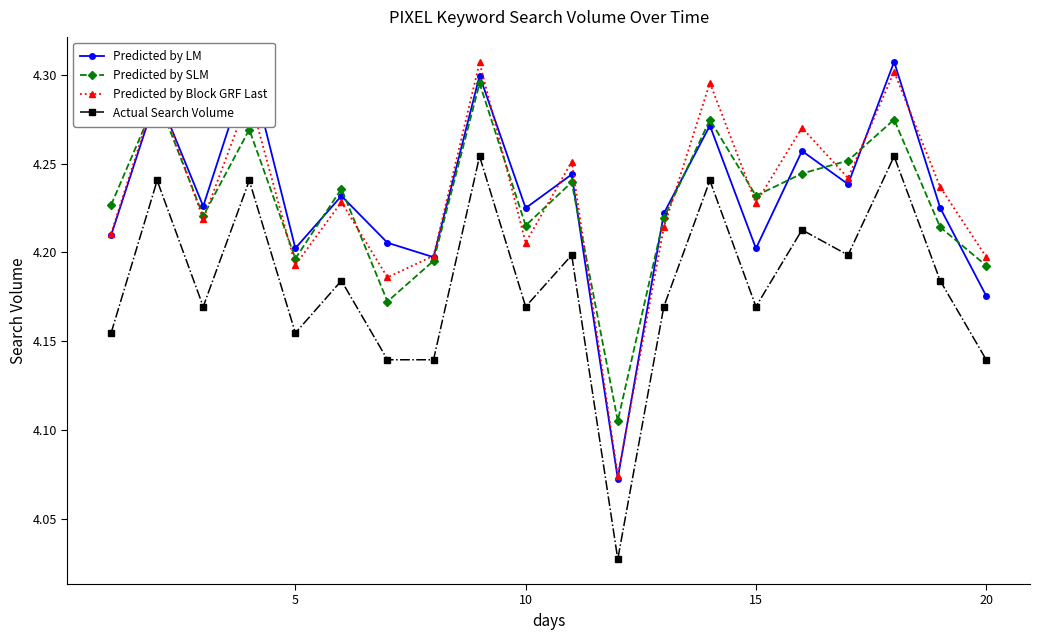

True or false: Actual Search Volume and Predicted by Block GRF Last cross at least once.

False